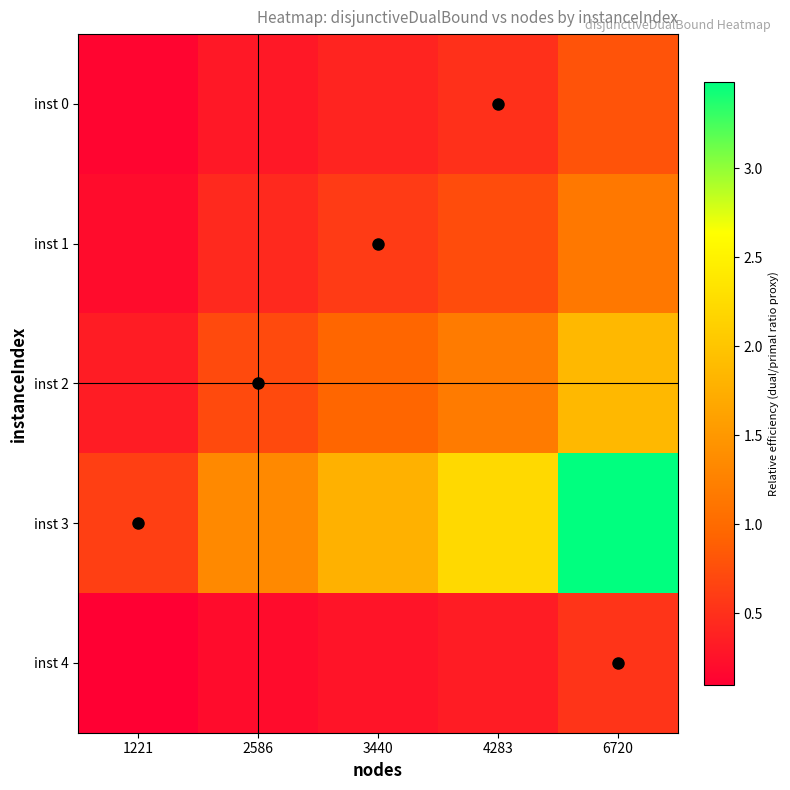

Reading left to right, extract all data points from this chart.

inst 0: 1221=0.1	2586=0.3	3440=0.4	4283=0.5	6720=0.8
inst 1: 1221=0.2	2586=0.4	3440=0.6	4283=0.7	6720=1.2
inst 2: 1221=0.3	2586=0.7	3440=0.9	4283=1.2	6720=1.9
inst 3: 1221=0.6	2586=1.3	3440=1.8	4283=2.2	6720=3.5
inst 4: 1221=0.1	2586=0.2	3440=0.3	4283=0.3	6720=0.5